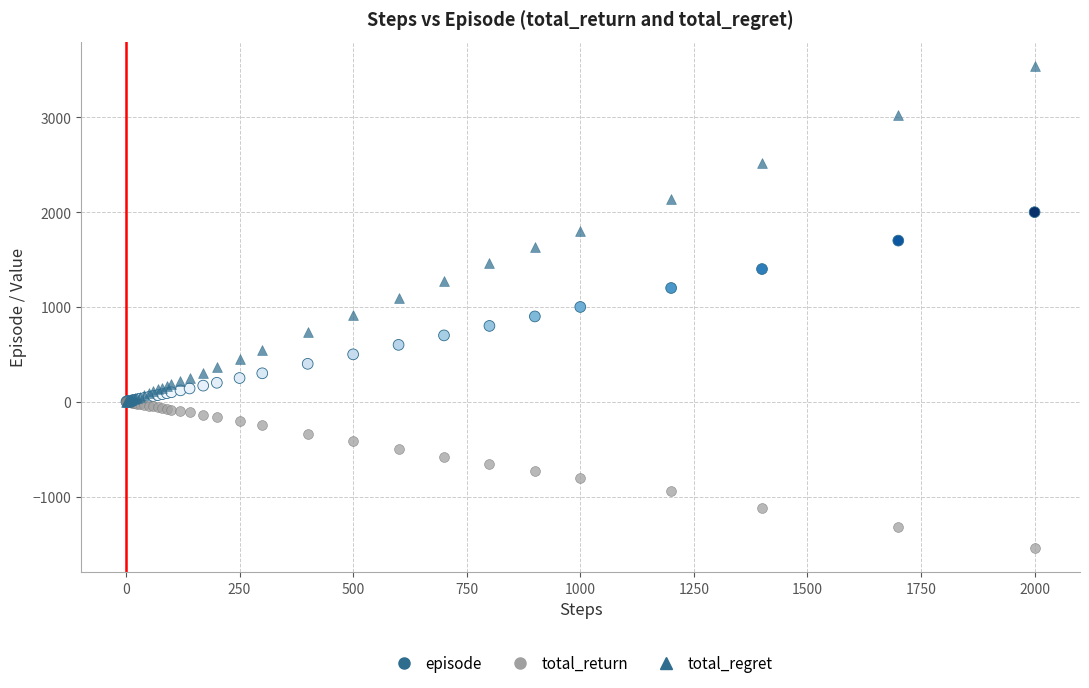

Which series reaches the minimum Y coordinate?

total_return